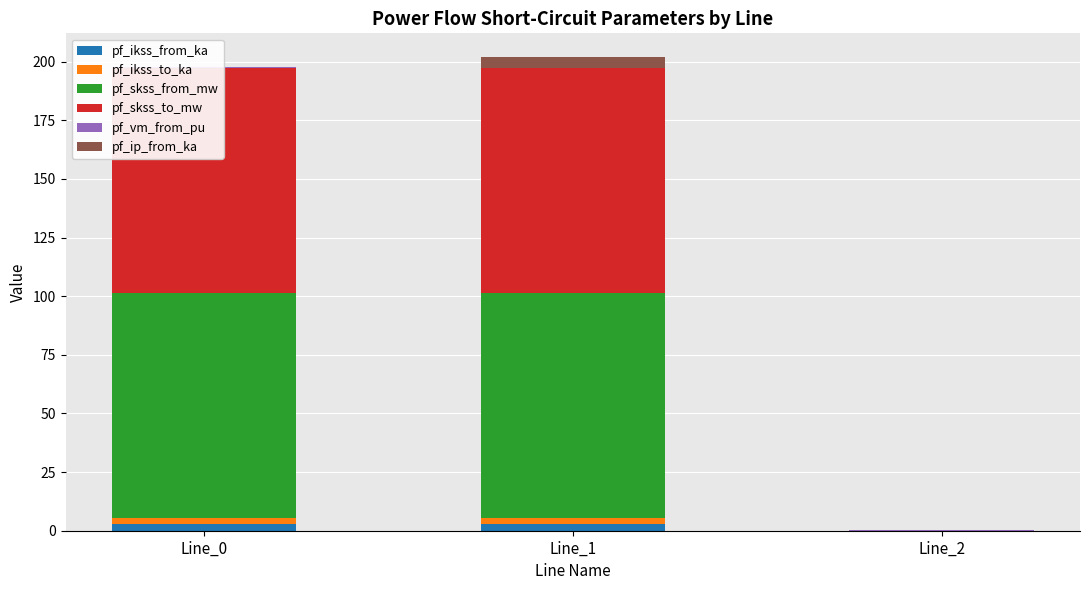

The value of pf_ip_from_ka at Line_0 is 0.0. True or false?

True